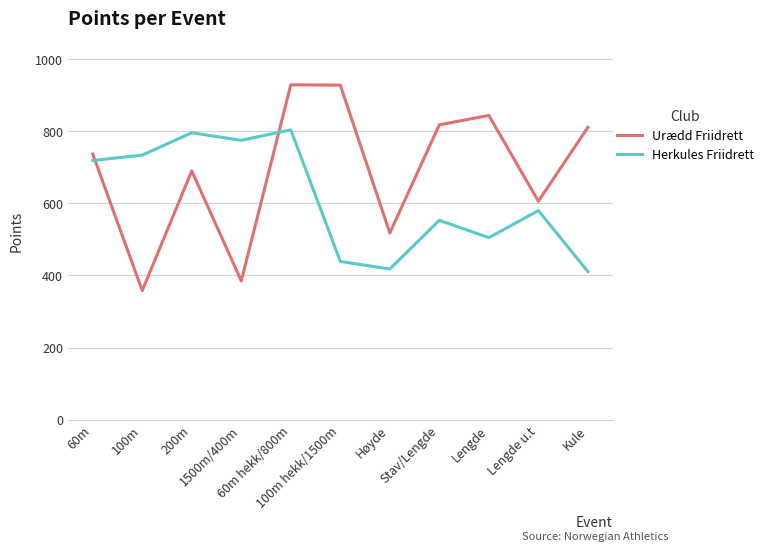

List the series in order of their overall mean, lowest first.

Herkules Friidrett, Urædd Friidrett